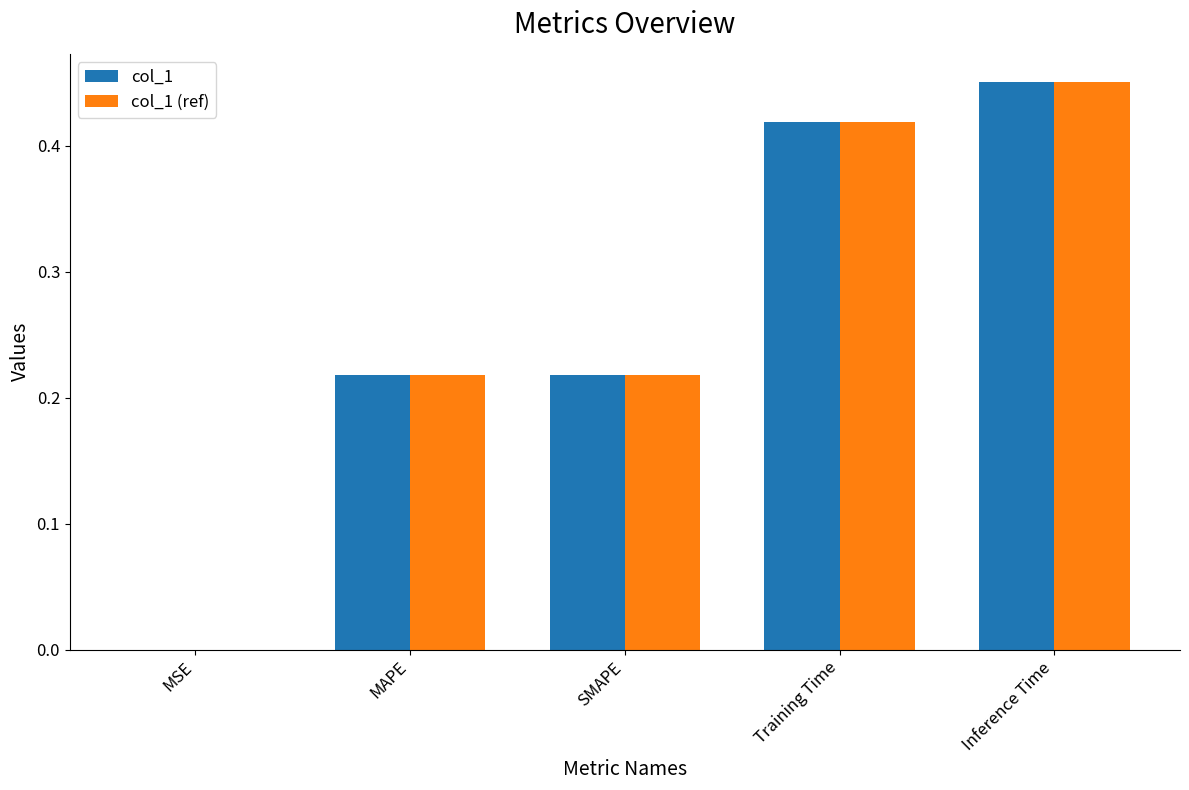

At which label is col_1 (ref) closest to 0?

MSE